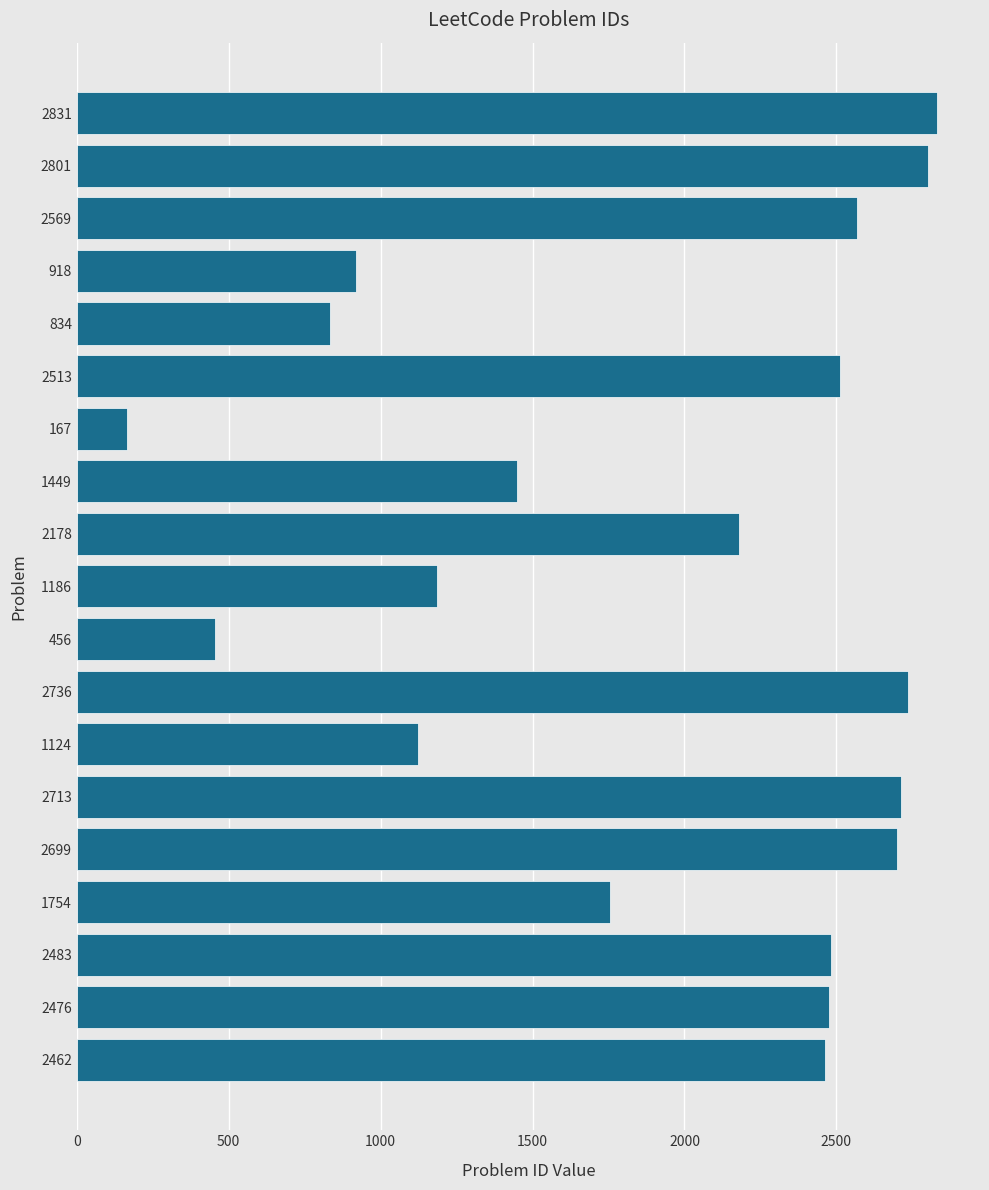

Are the bars grouped side by side (vs. stacked)?

No